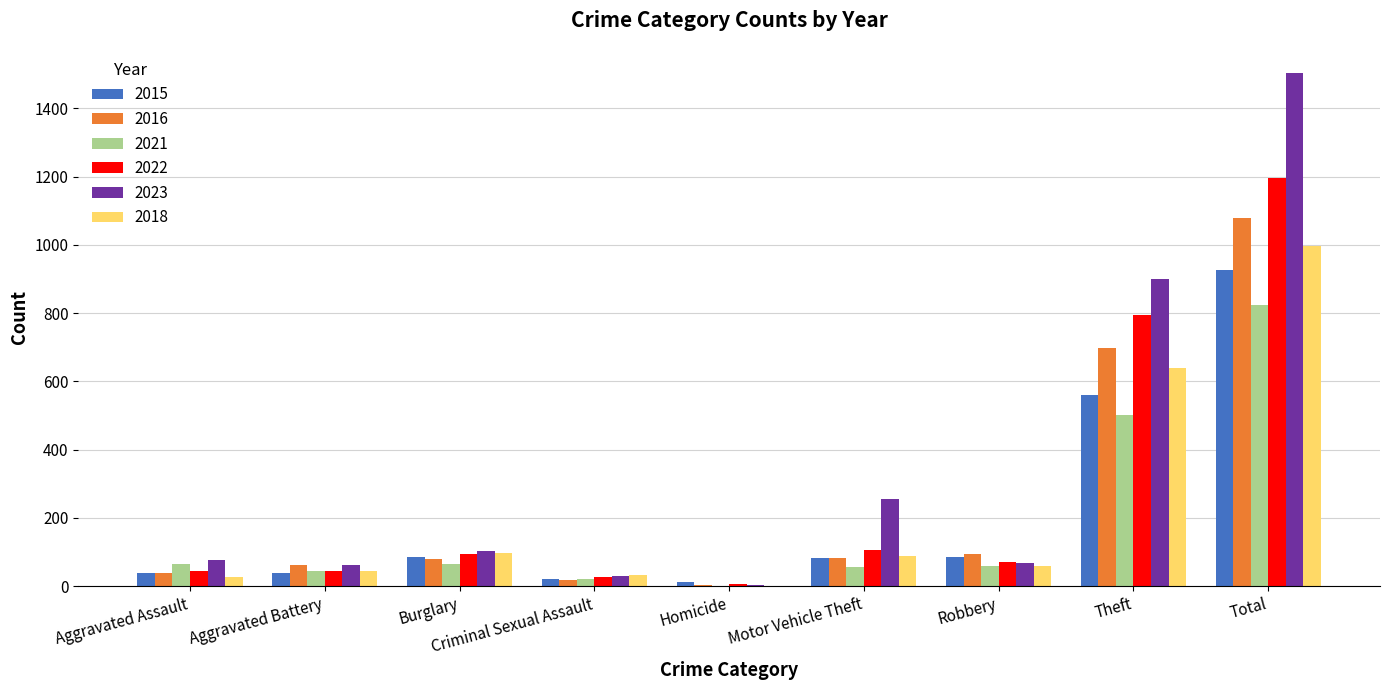

The 2016 series shows 81 at Burglary. True or false?

True